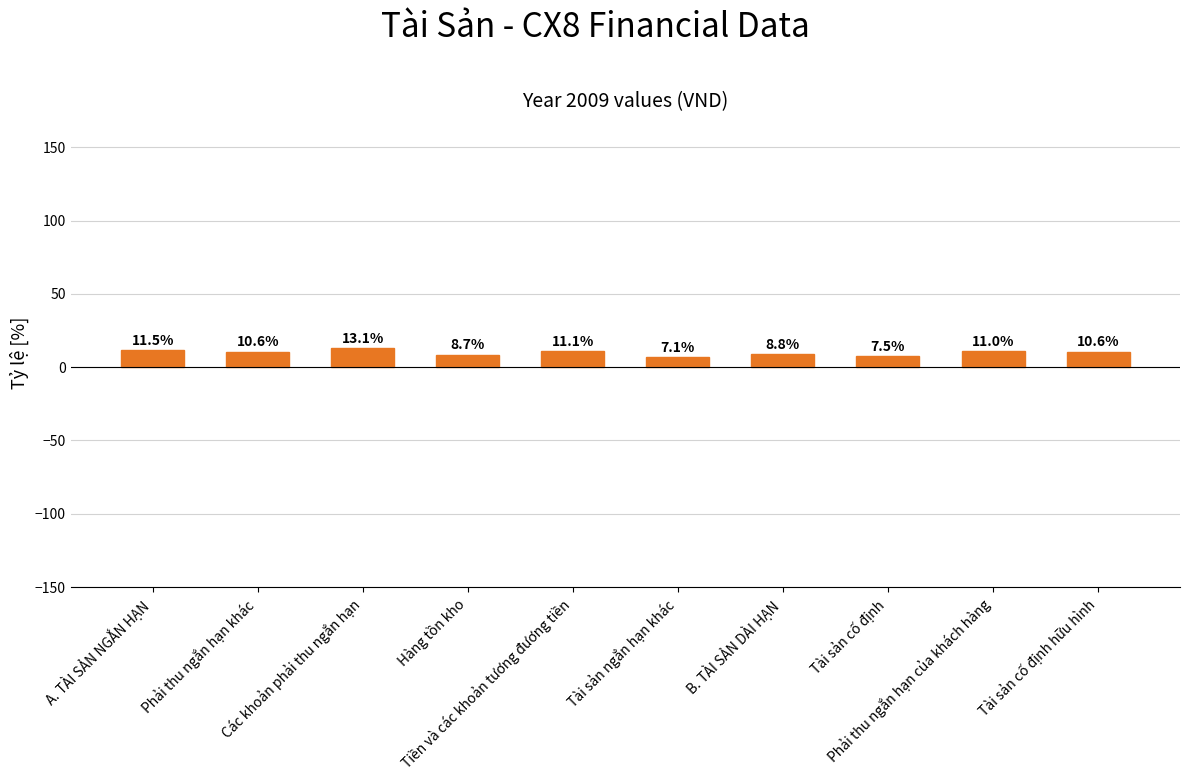

What is the value of the 3rd bar from the left?

13.1